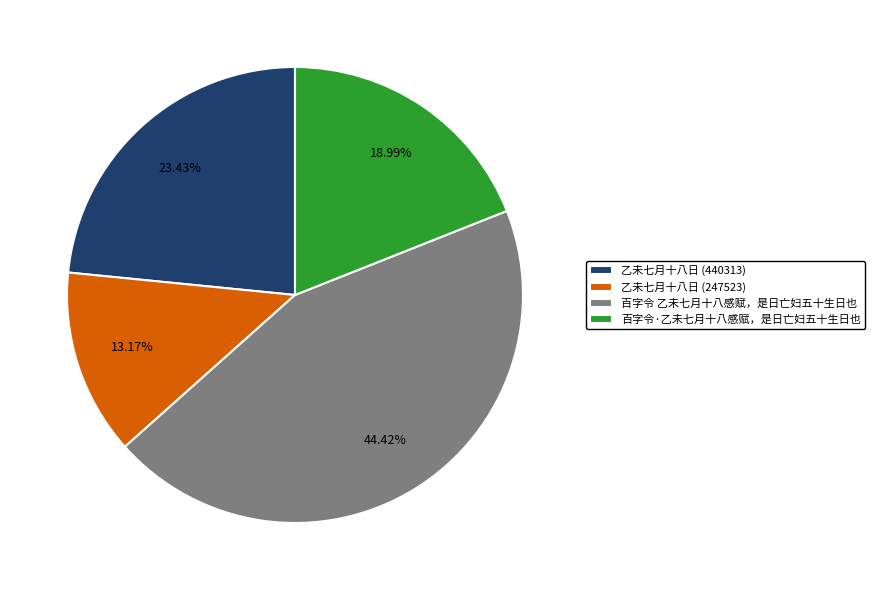

Which slice is the largest?

百字令 乙未七月十八感赋，是日亡妇五十生日也